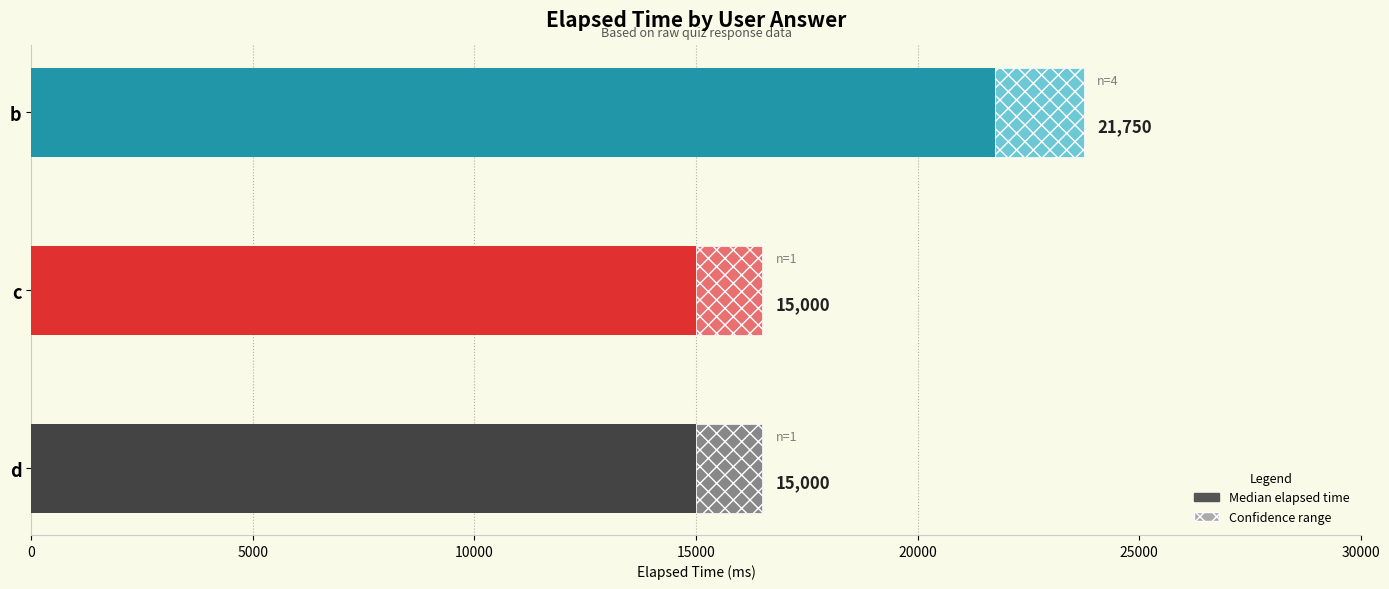

Is it true that the value at d is 5681?

False